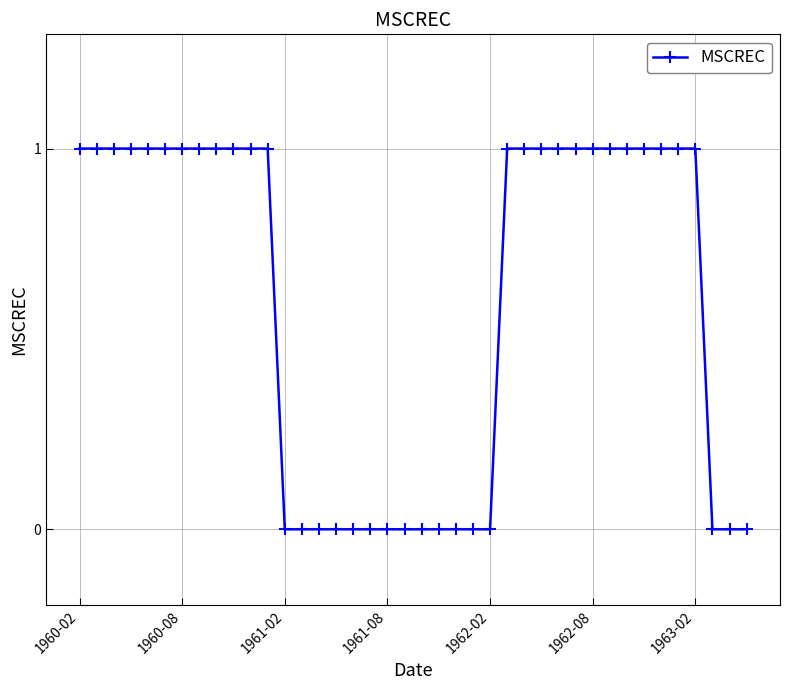

What is the difference between the second highest and minimum values?

1